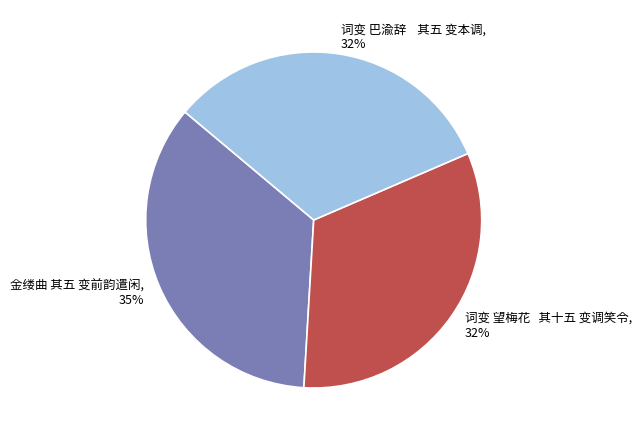

Which slice is the largest?

金缕曲 其五 变前韵遣闲